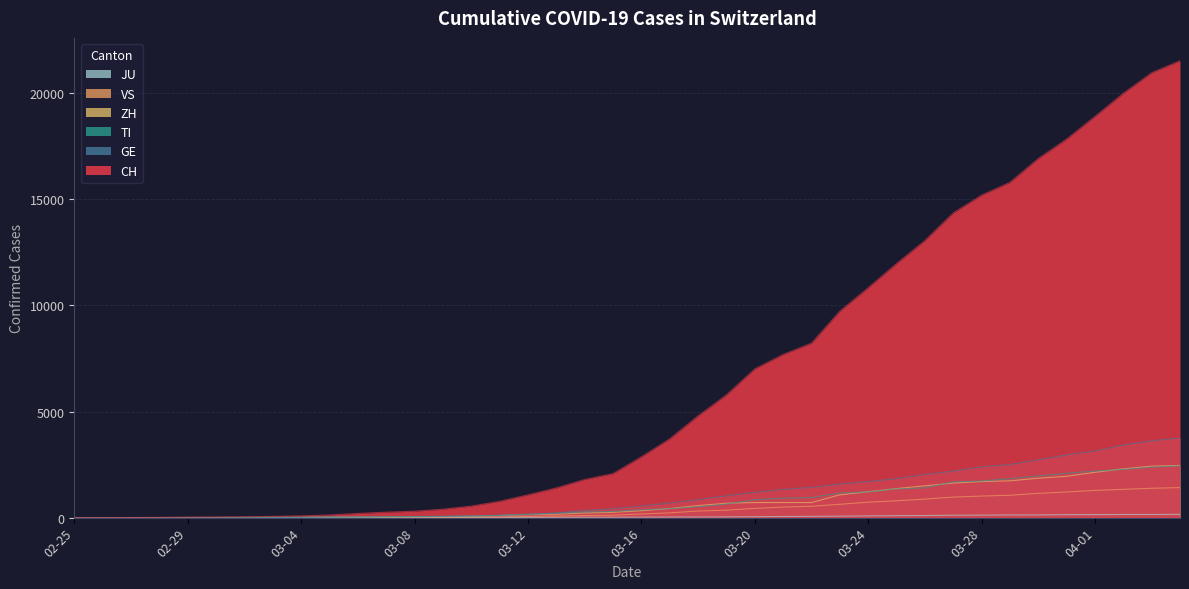

True or false: ZH has a value of 3783 at 2020-04-03.

False